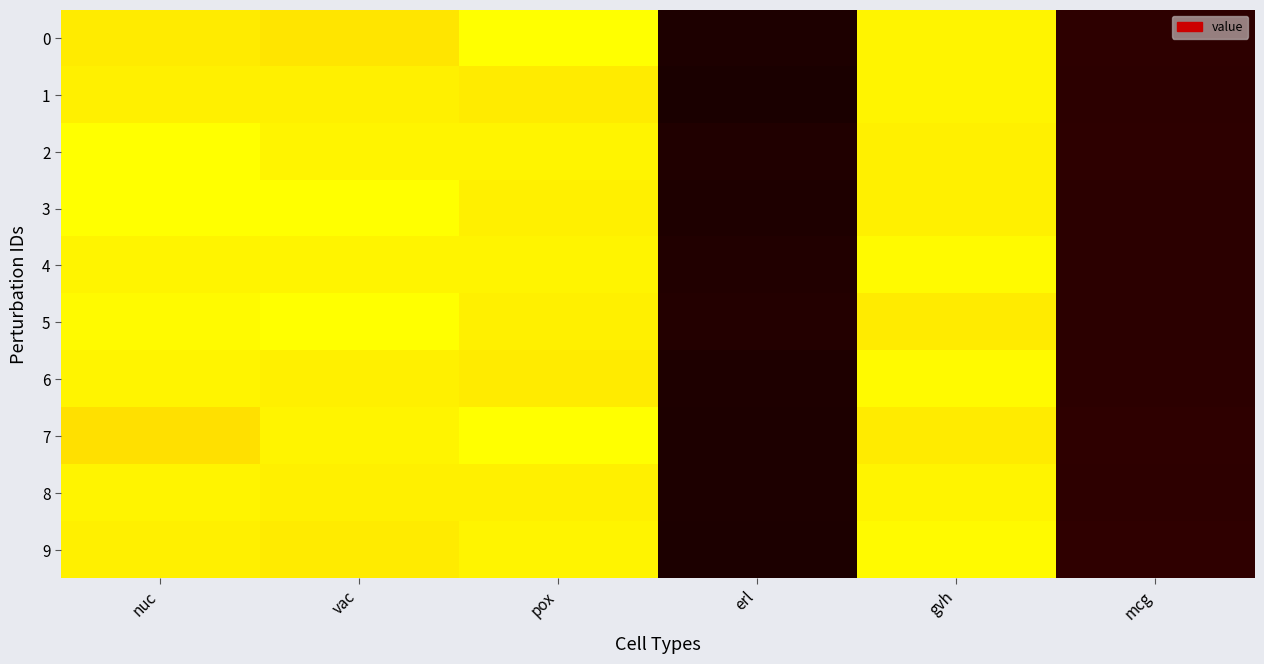

Between nuc and gvh, which series saw the biggest shift?

2